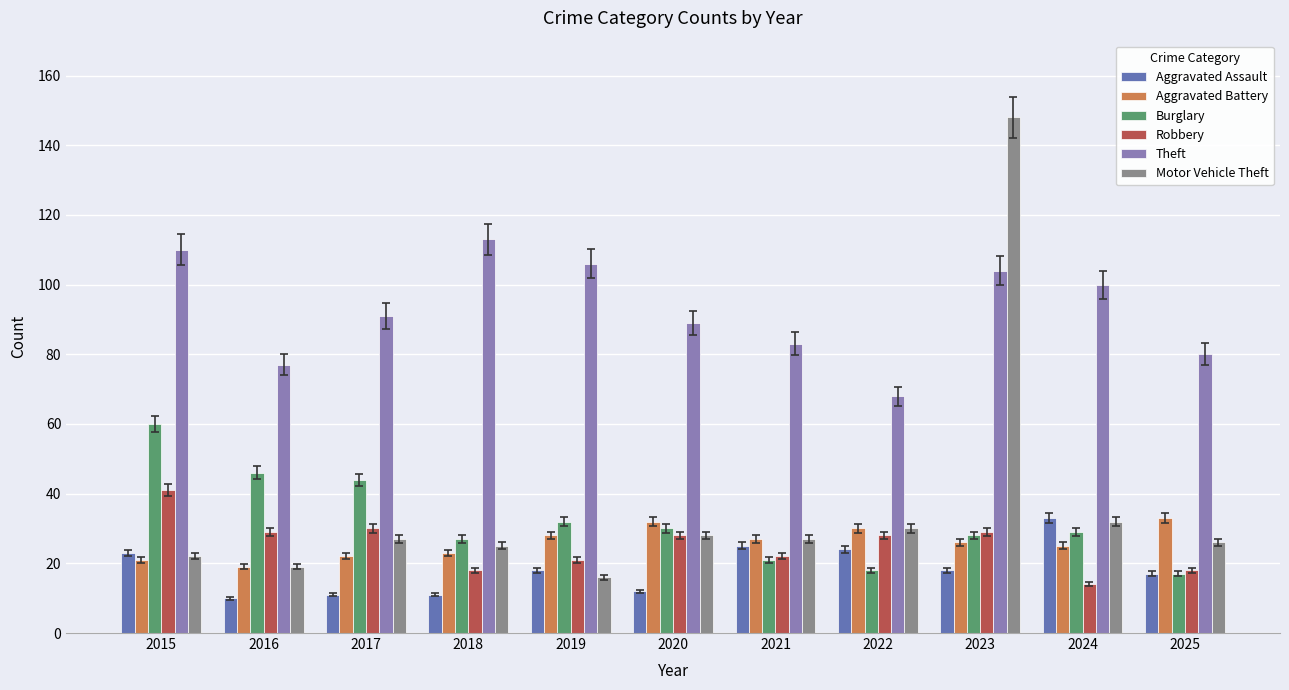

Reading right to left, extract all data points from this chart.

Aggravated Assault: 2025=17	2024=33	2023=18	2022=24	2021=25	2020=12	2019=18	2018=11	2017=11	2016=10	2015=23
Aggravated Battery: 2025=33	2024=25	2023=26	2022=30	2021=27	2020=32	2019=28	2018=23	2017=22	2016=19	2015=21
Burglary: 2025=17	2024=29	2023=28	2022=18	2021=21	2020=30	2019=32	2018=27	2017=44	2016=46	2015=60
Robbery: 2025=18	2024=14	2023=29	2022=28	2021=22	2020=28	2019=21	2018=18	2017=30	2016=29	2015=41
Theft: 2025=80	2024=100	2023=104	2022=68	2021=83	2020=89	2019=106	2018=113	2017=91	2016=77	2015=110
Motor Vehicle Theft: 2025=26	2024=32	2023=148	2022=30	2021=27	2020=28	2019=16	2018=25	2017=27	2016=19	2015=22